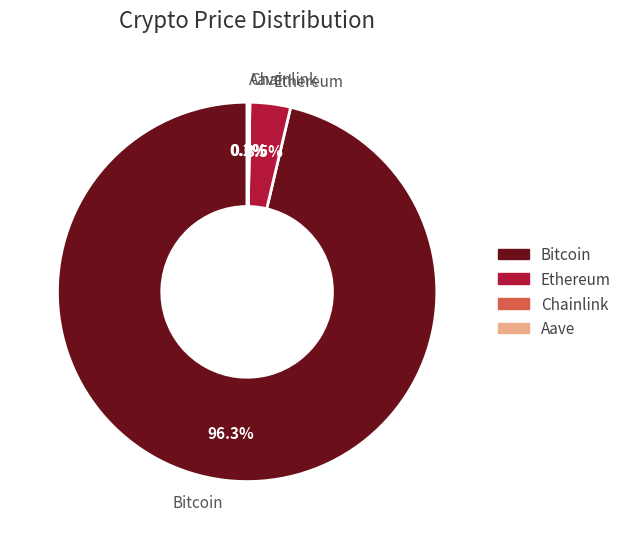

Which slice is the largest?

Bitcoin